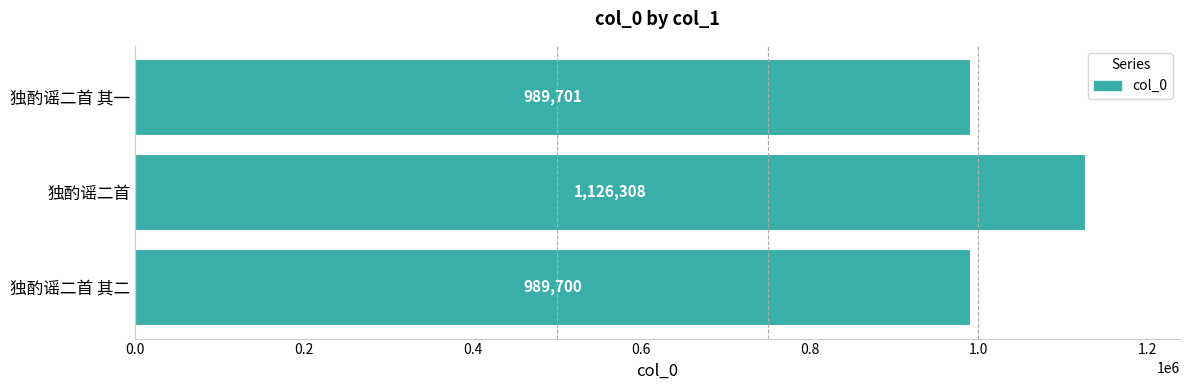

True or false: the data shows 989700 at 独酌谣二首 其二.

True